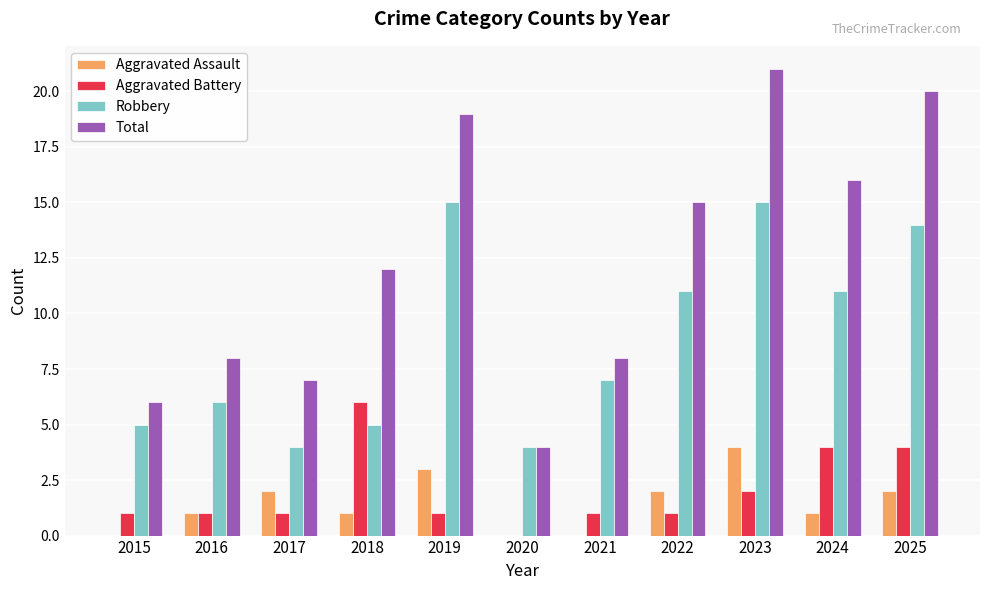

Which series has the largest total across all categories?

Total